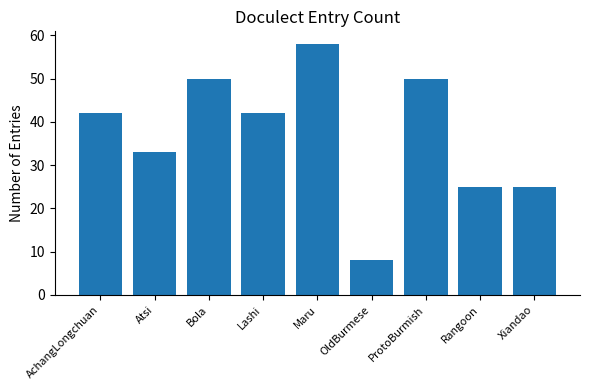

Read the value at AchangLongchuan, to the nearest 5.

40